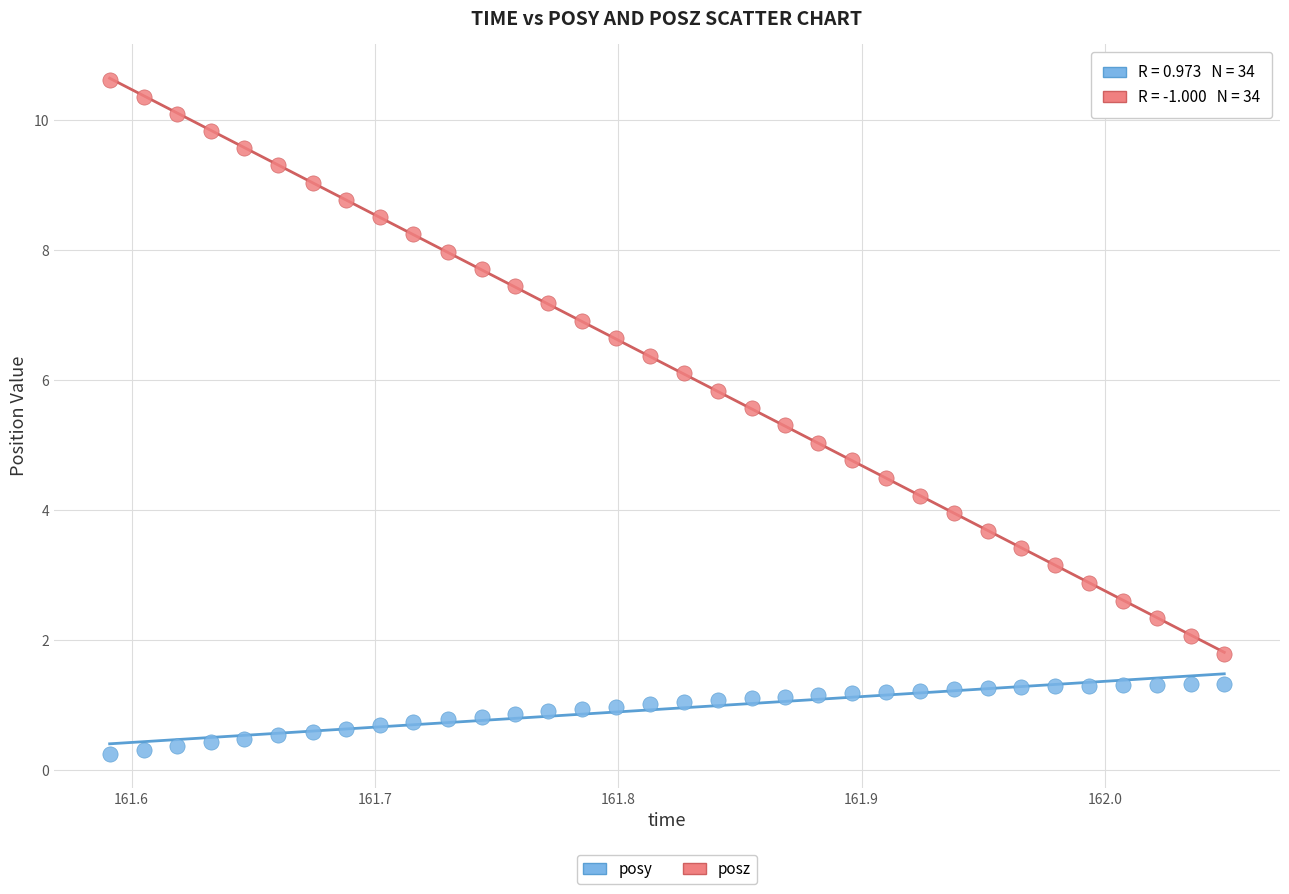

Across all data points, what is the range of Y values (max minus min)?

10.4